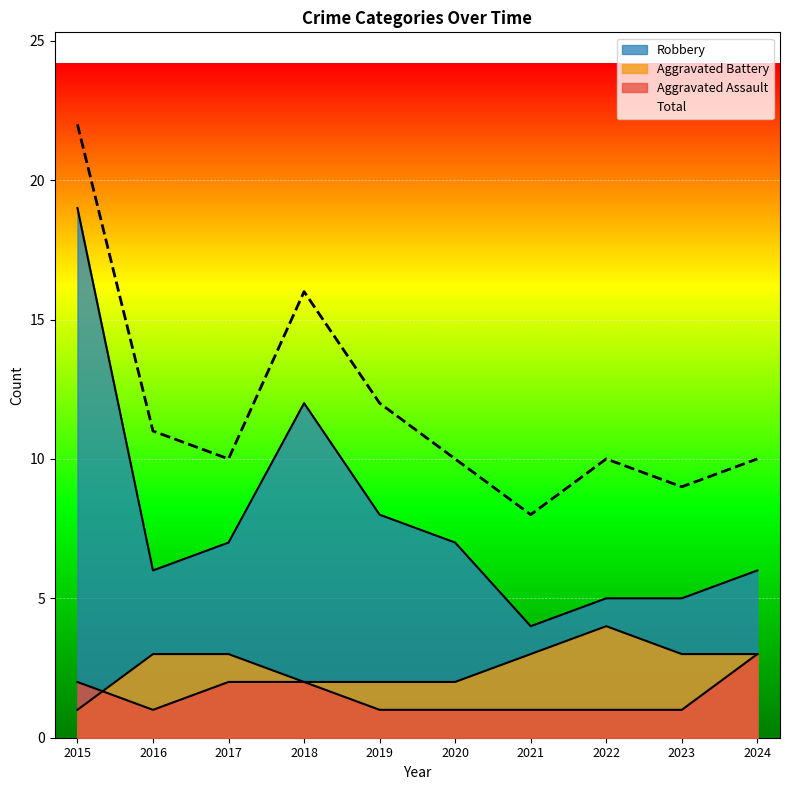

Which category has the highest value across all series?

2015